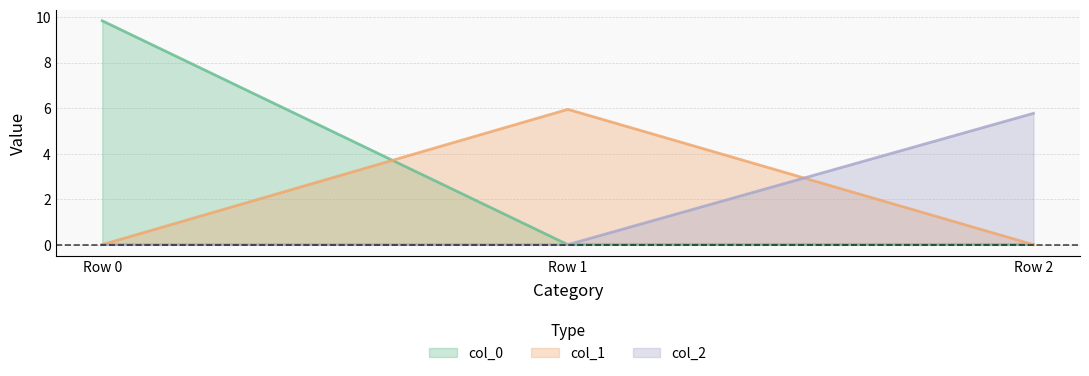

Does the chart display data point markers on the line(s)?

No